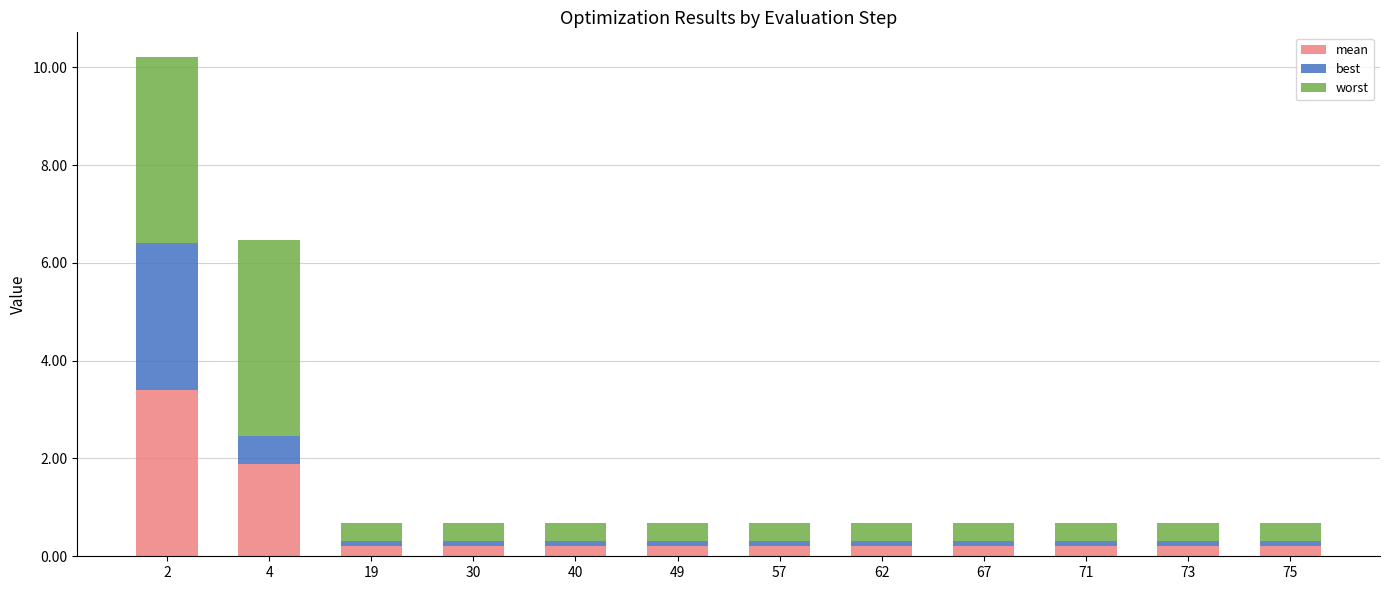

What is the maximum value for mean?

3.4